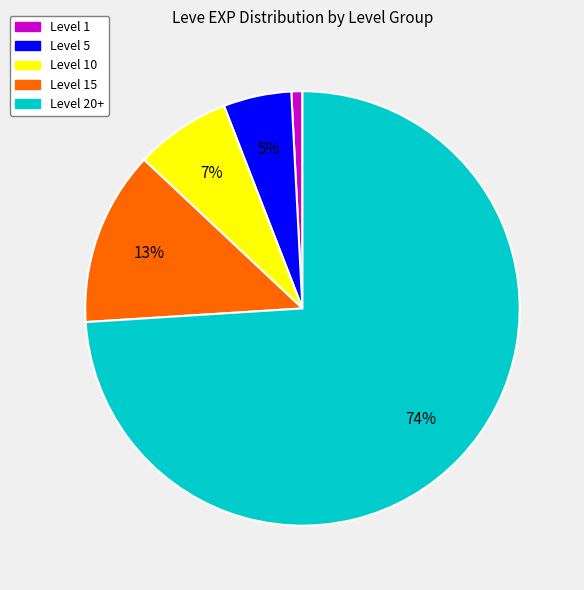

Does any single category account for the majority?

Yes